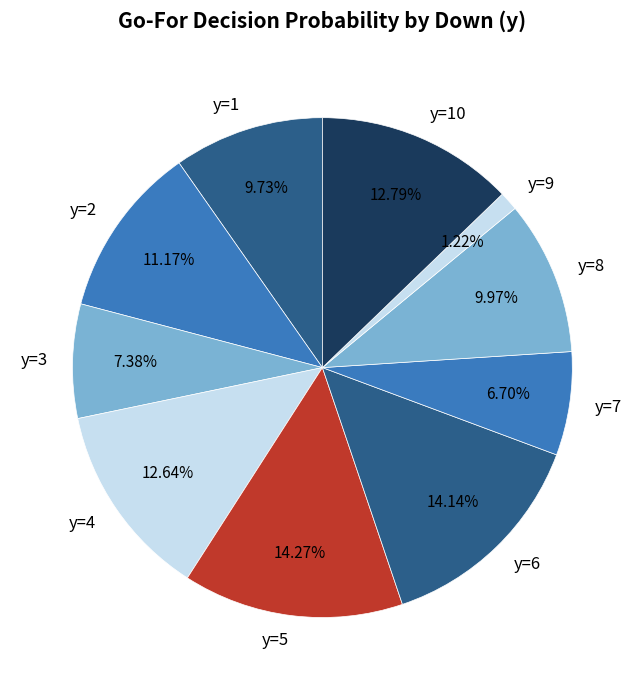

Which has a higher value, y=7 or y=6?

y=6